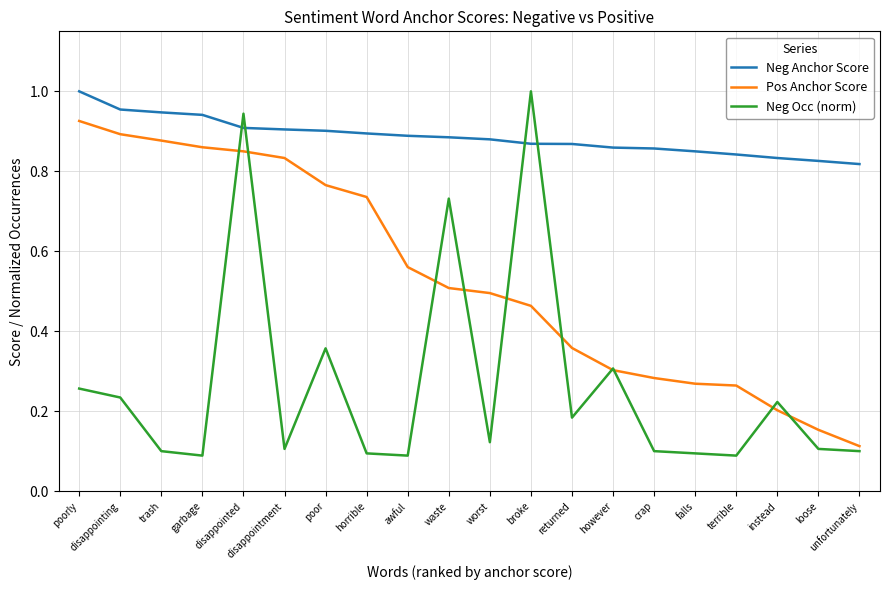

Which category has the highest value in the Pos Anchor Score series?

poorly